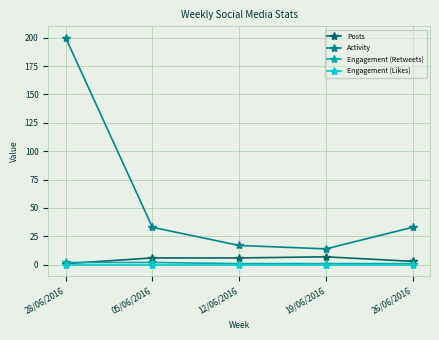

True or false: Activity has a value of 120 at 28/06/2016.

False